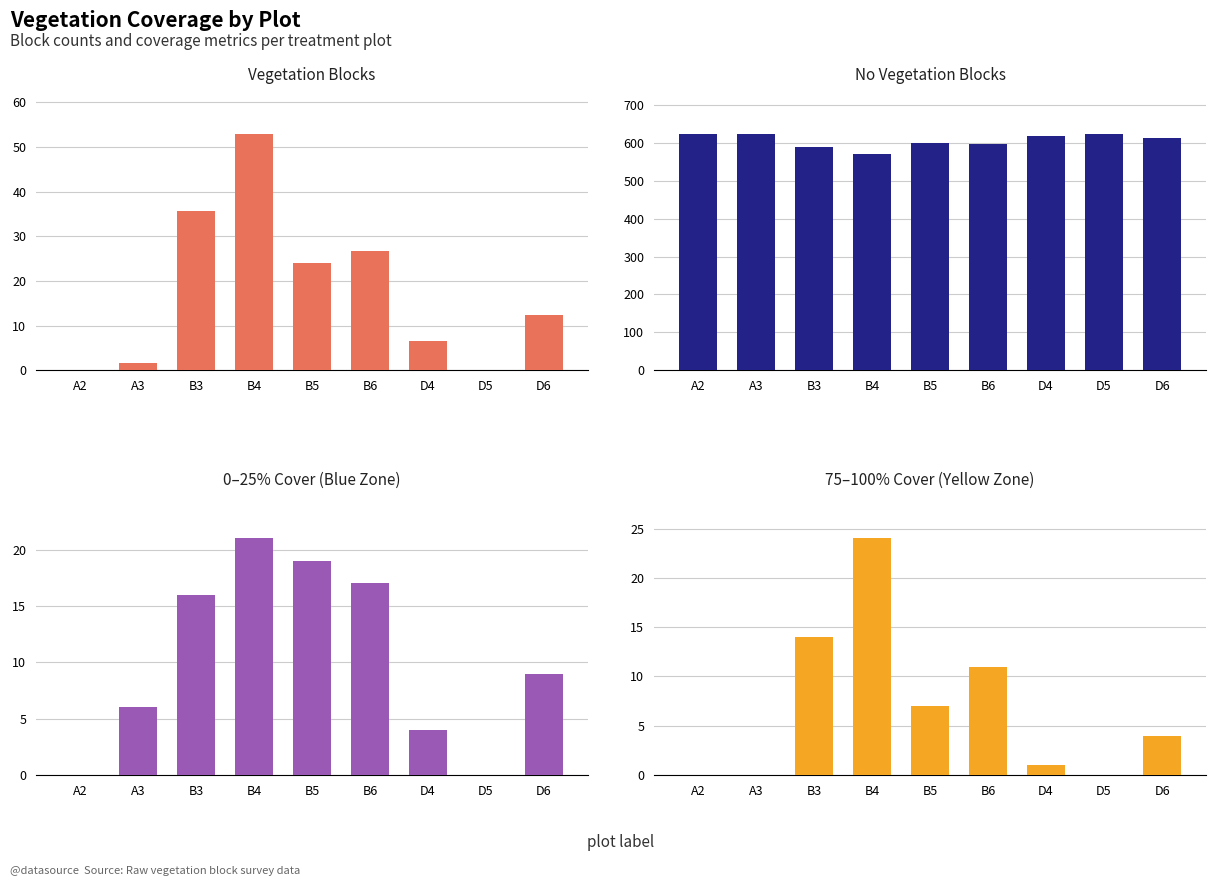

What is the label of the 5th bar from the right?

B5